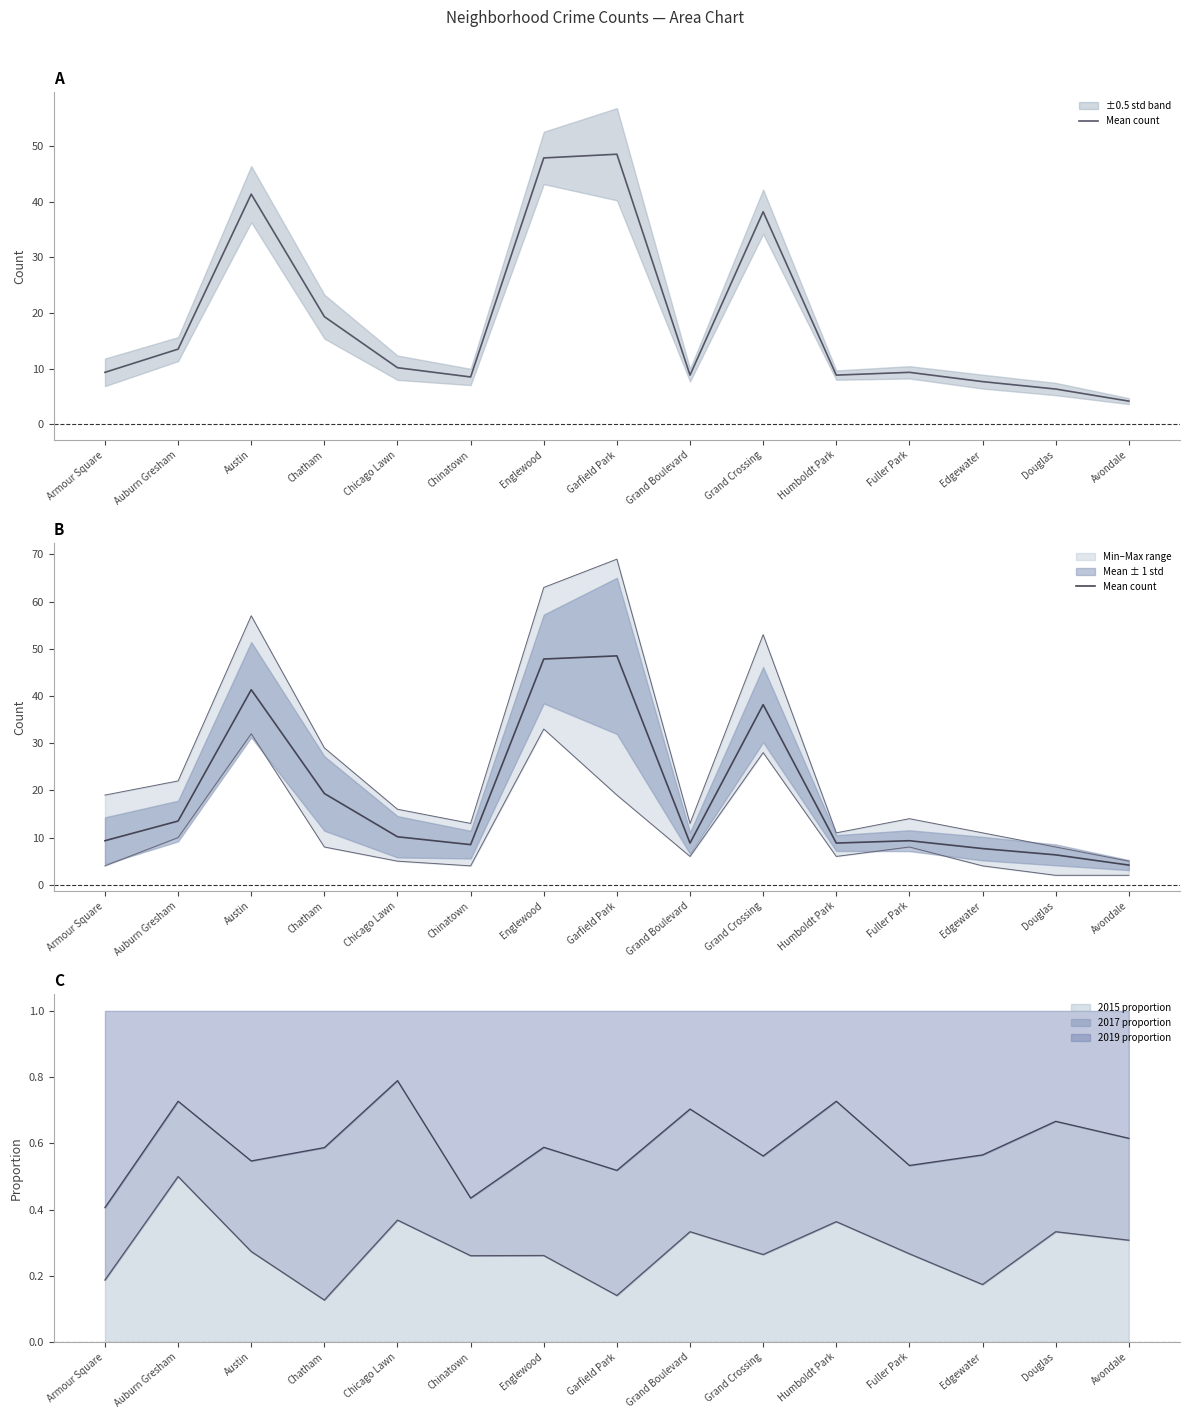

Where does the data first go above 9?

Armour Square